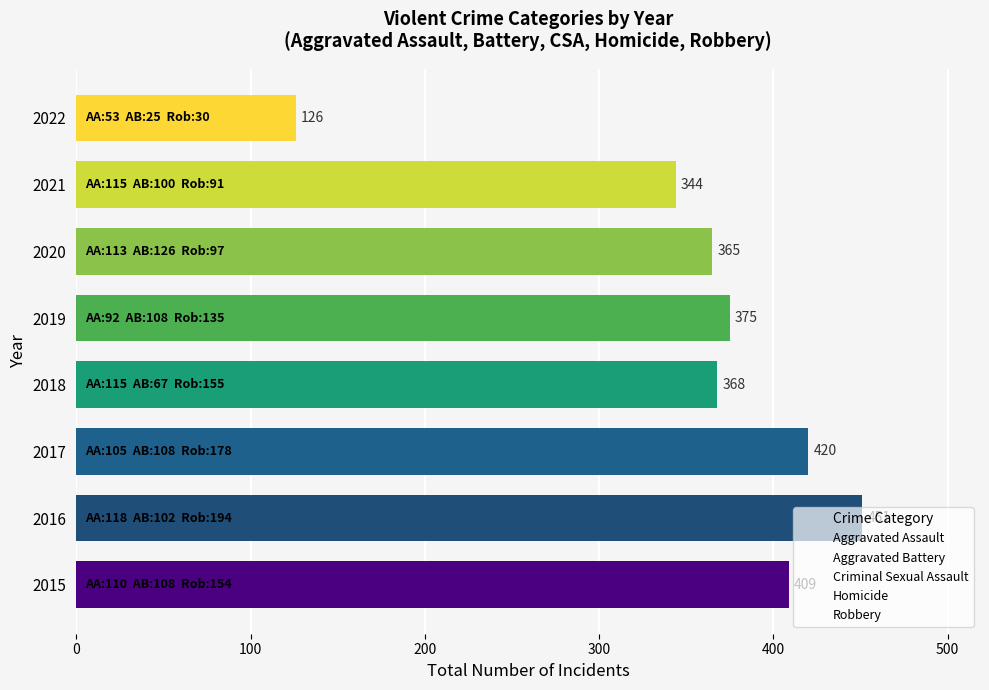

How many bars are there in total?

8